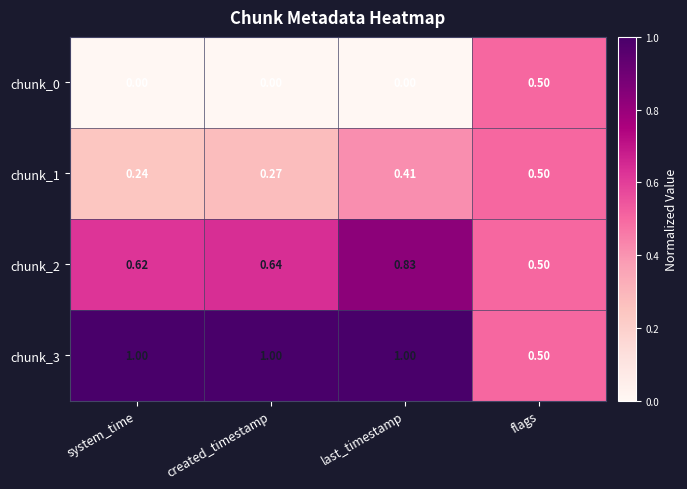

Which category has the highest value in the chunk_0 series?

flags